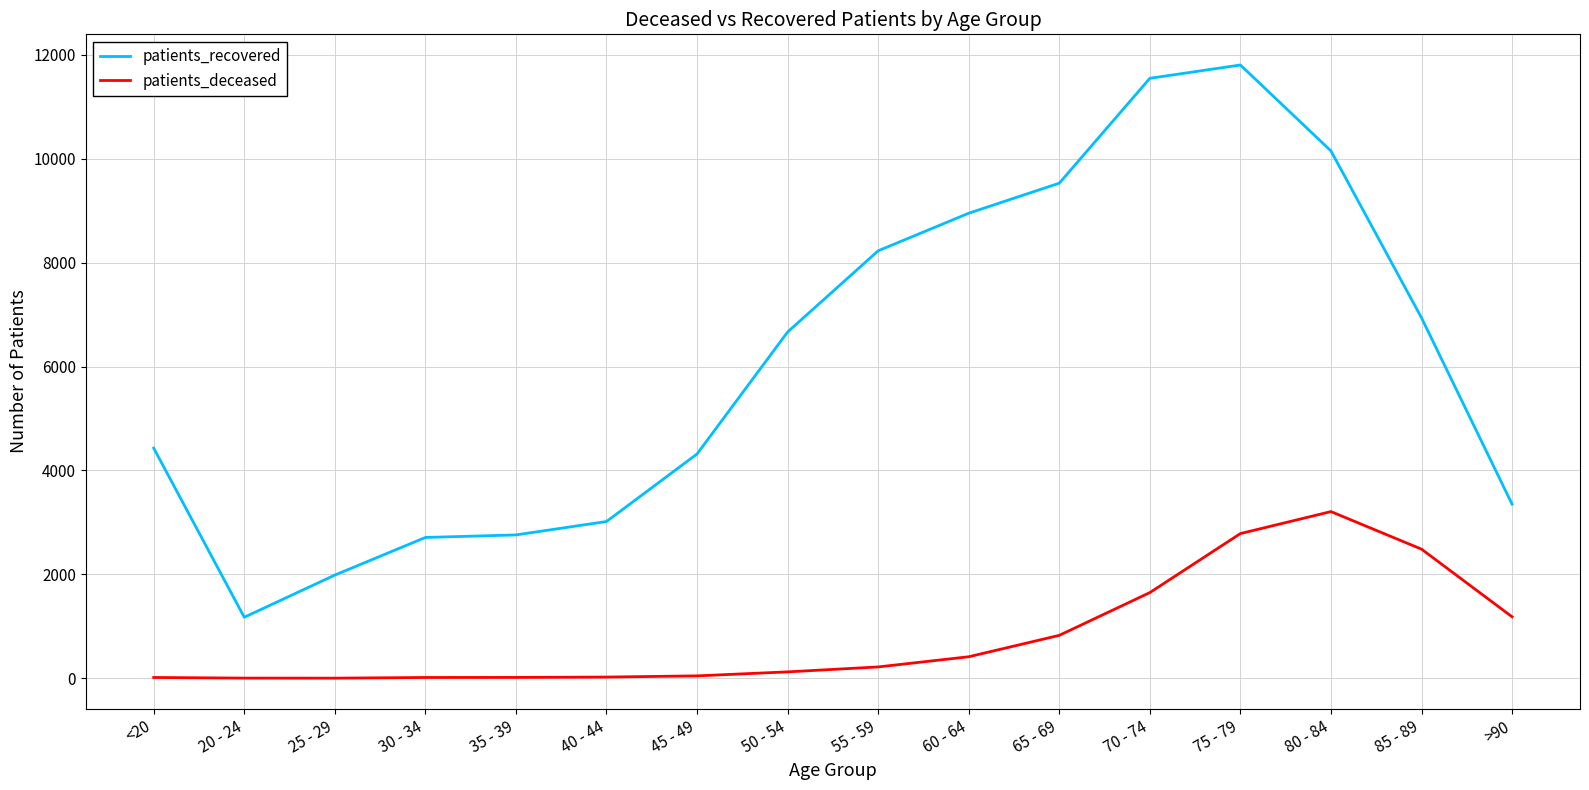

How many distinct data groups are displayed?

2